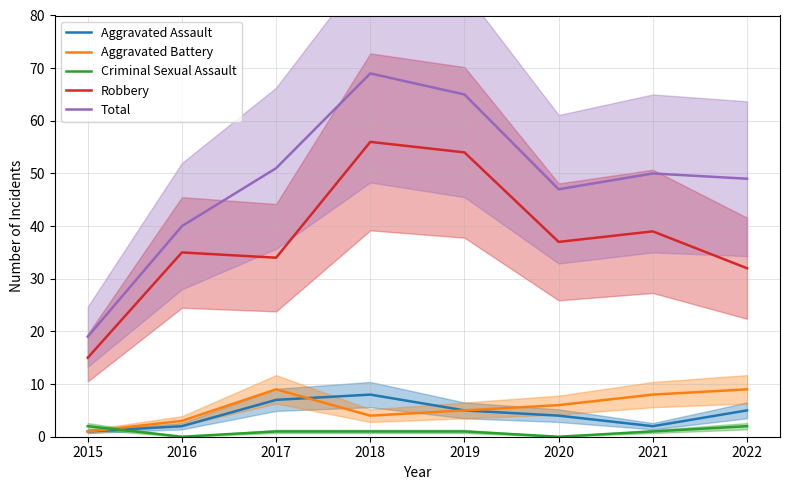

What is the difference between the maximum and minimum values in the Total series?

50